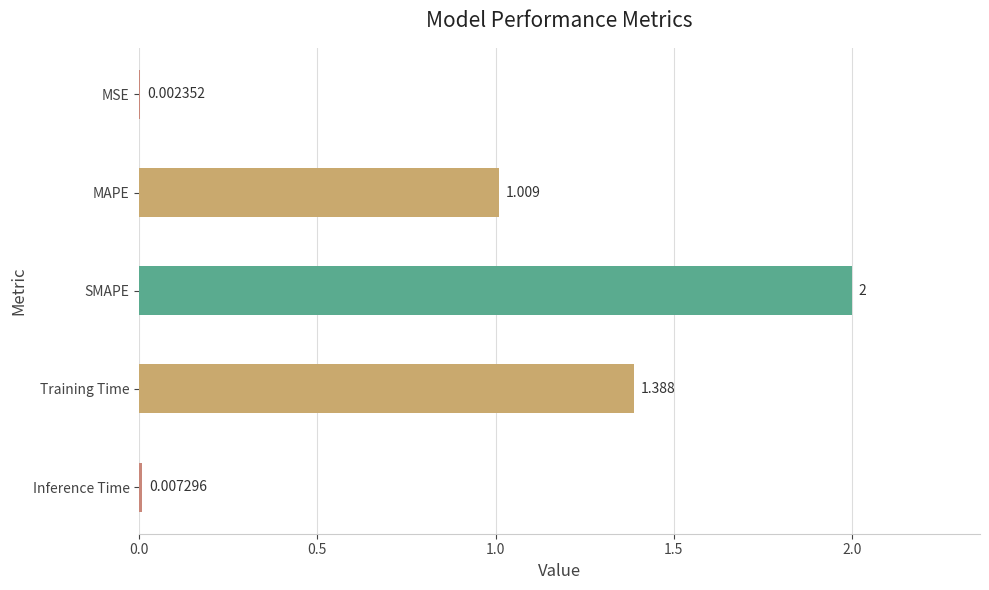

At which label is the value closest to 1?

MAPE